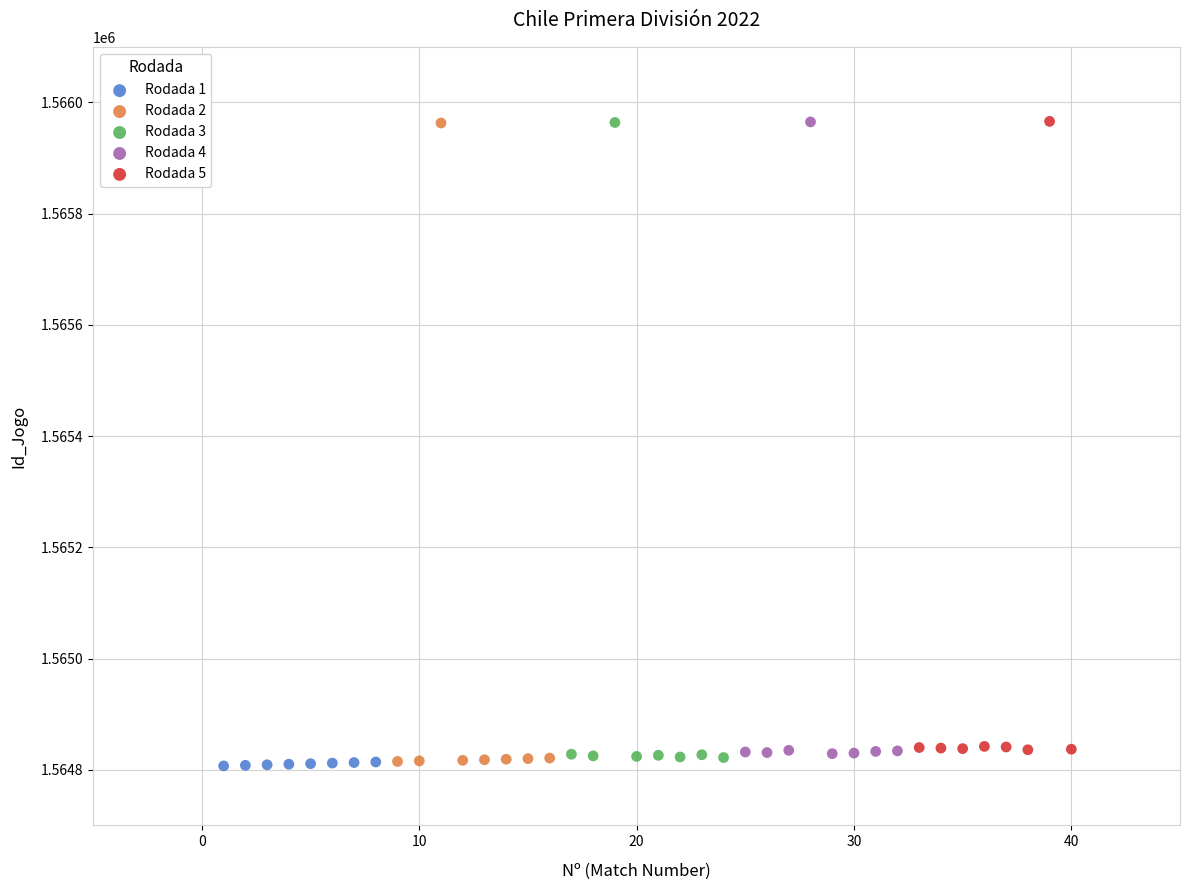

What are all the series names shown in the legend?

Rodada 1, Rodada 2, Rodada 3, Rodada 4, Rodada 5